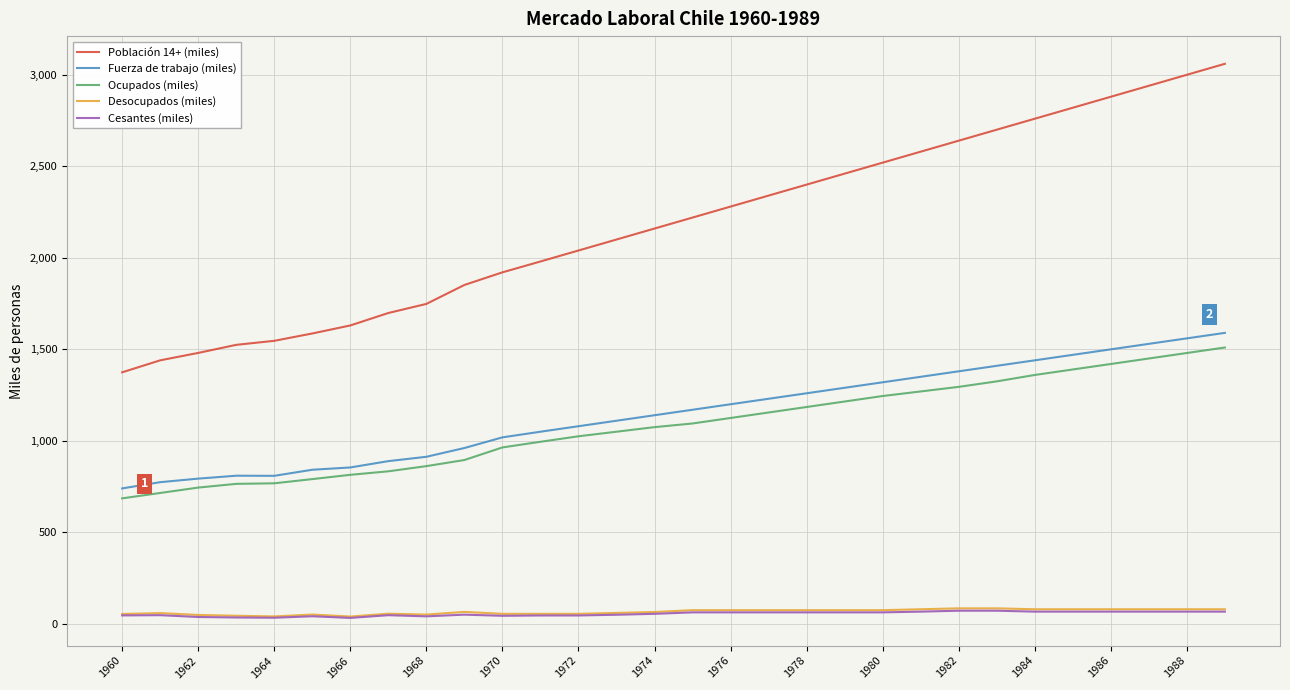

What is the greatest value displayed?

3060.0